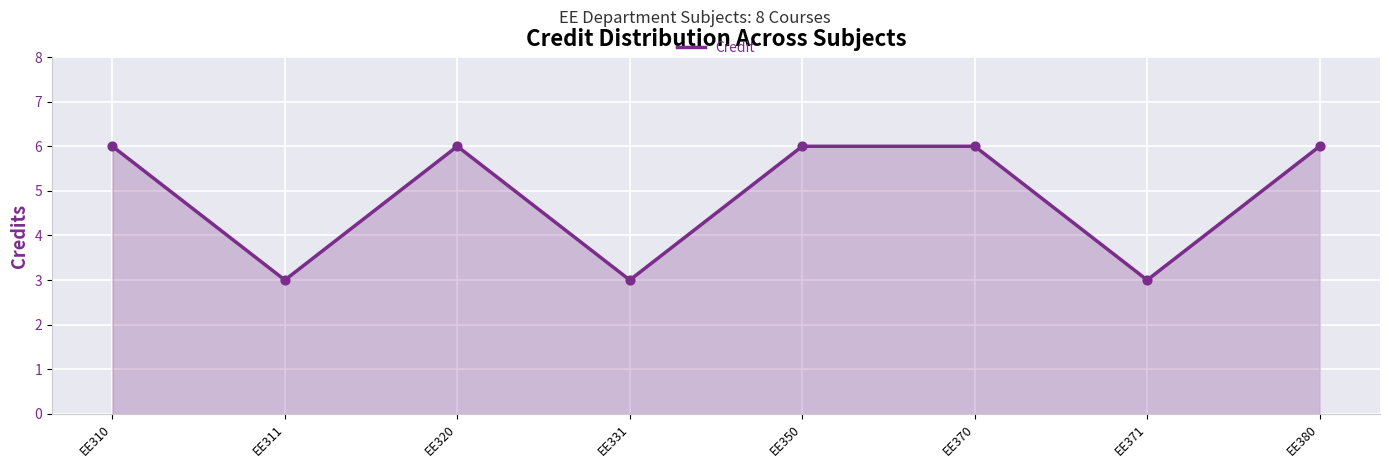

Approximately how many times larger is the value at EE370 compared to EE310?

1.0